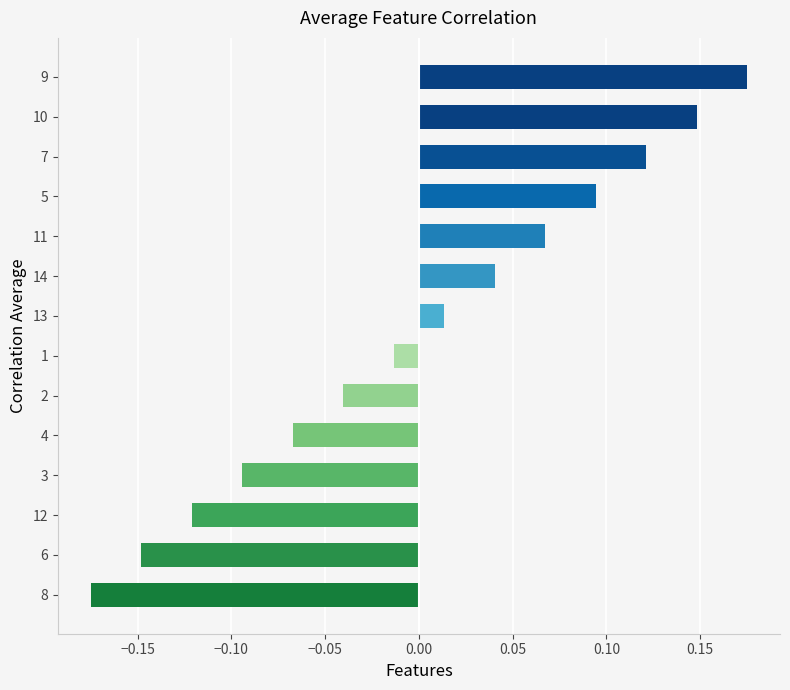

Does the chart contain stacked bars?

No